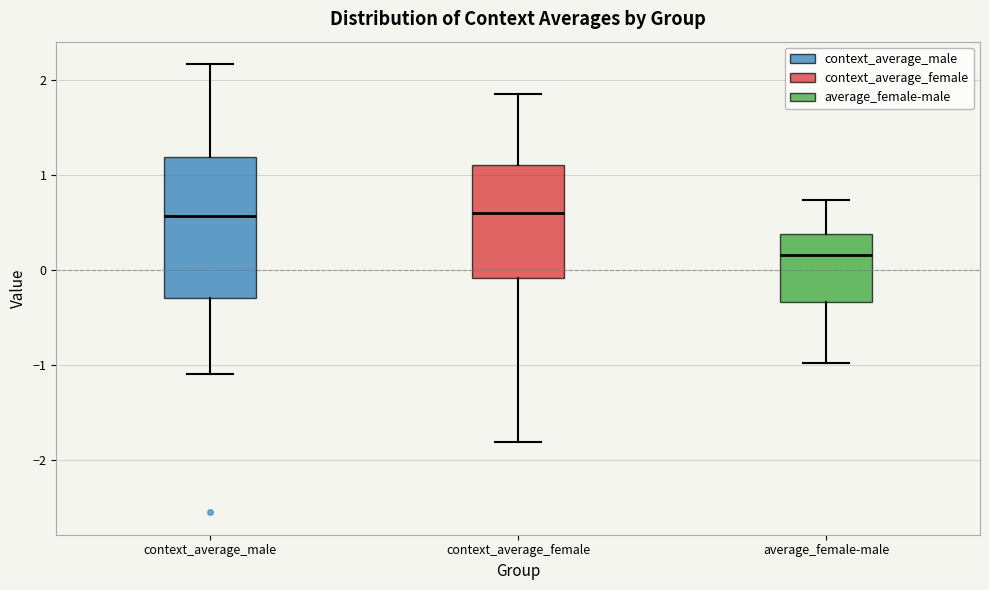

Which box's median line is the lowest?

average_female-male